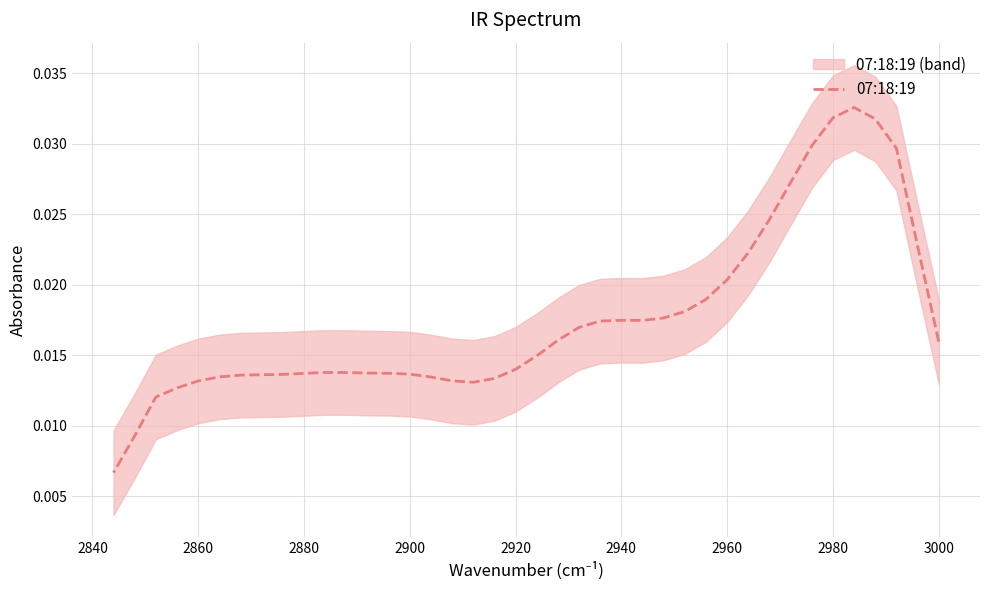

Which has a higher value, 2840 or 2940?

2940